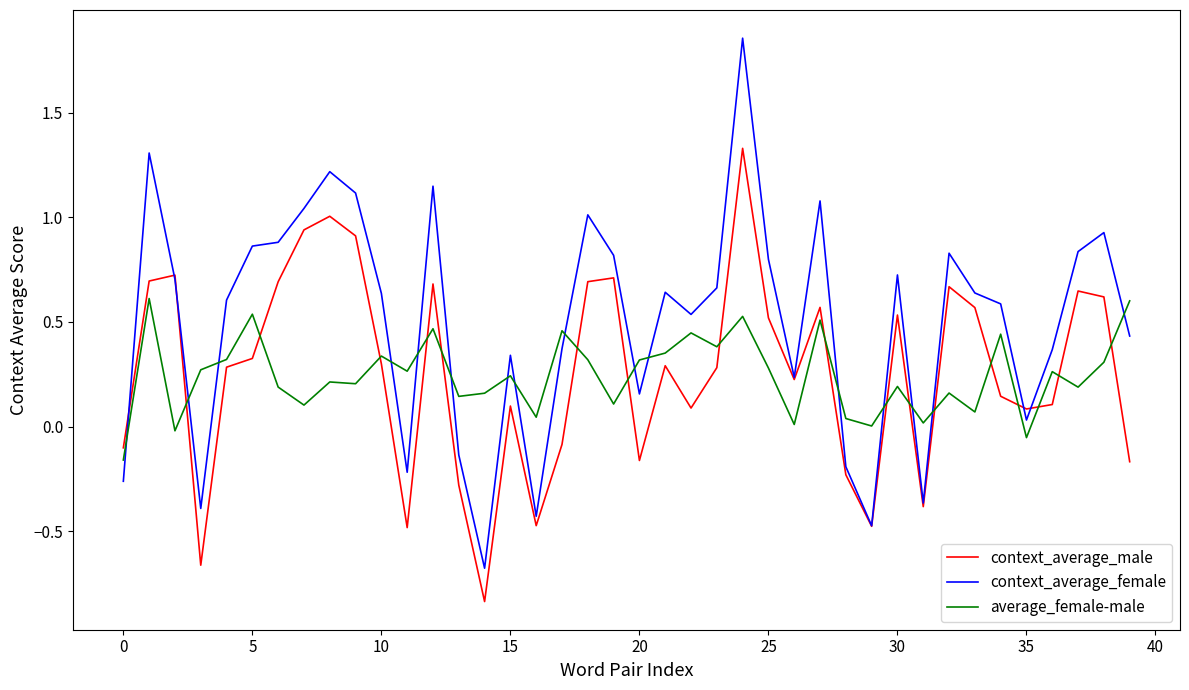

How many positive values does the context_average_male series have?

28